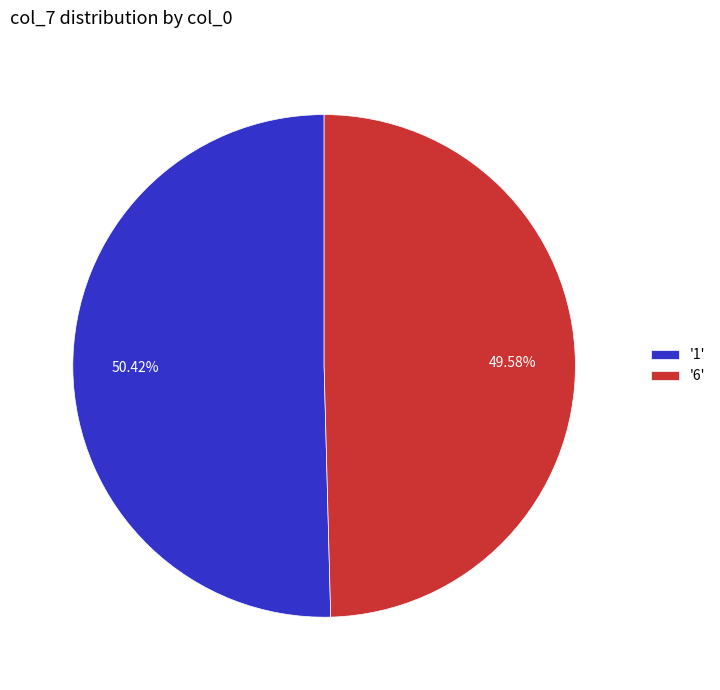

Between '6' and '1', which is larger?

'1'